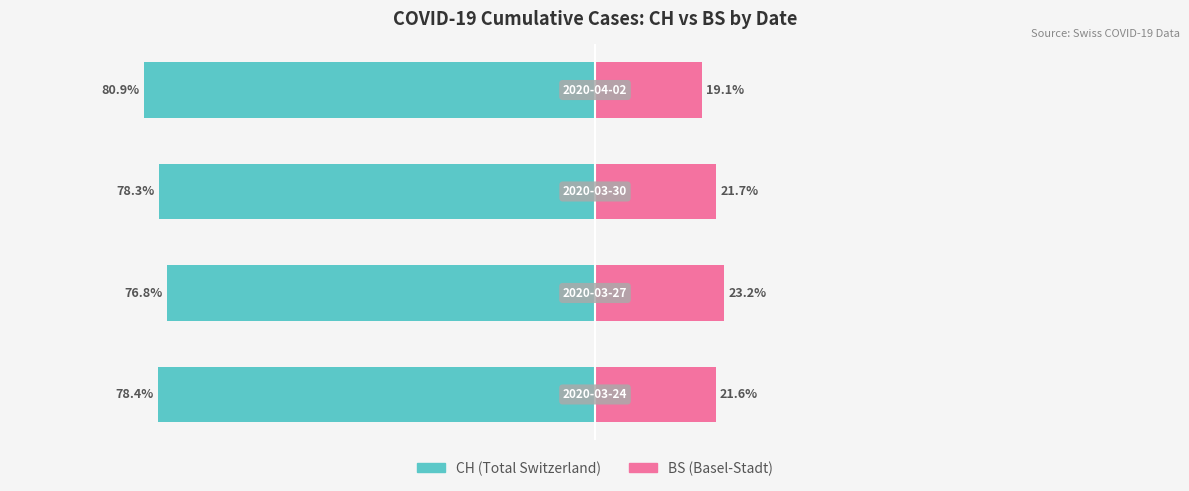

What is the maximum value for BS (Renter-side)?

23.2